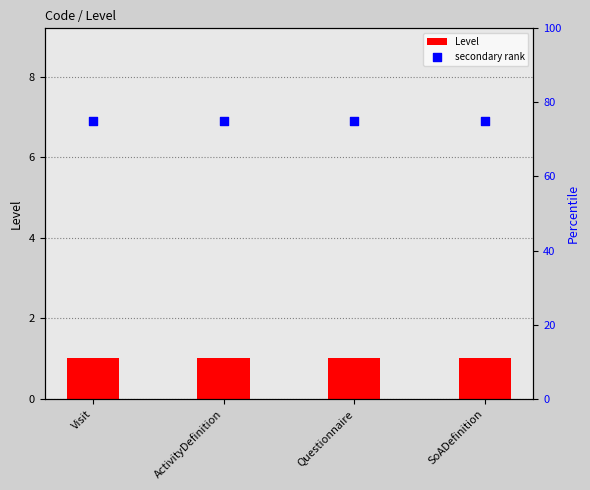

At which category is the sum across all series the highest?

Visit